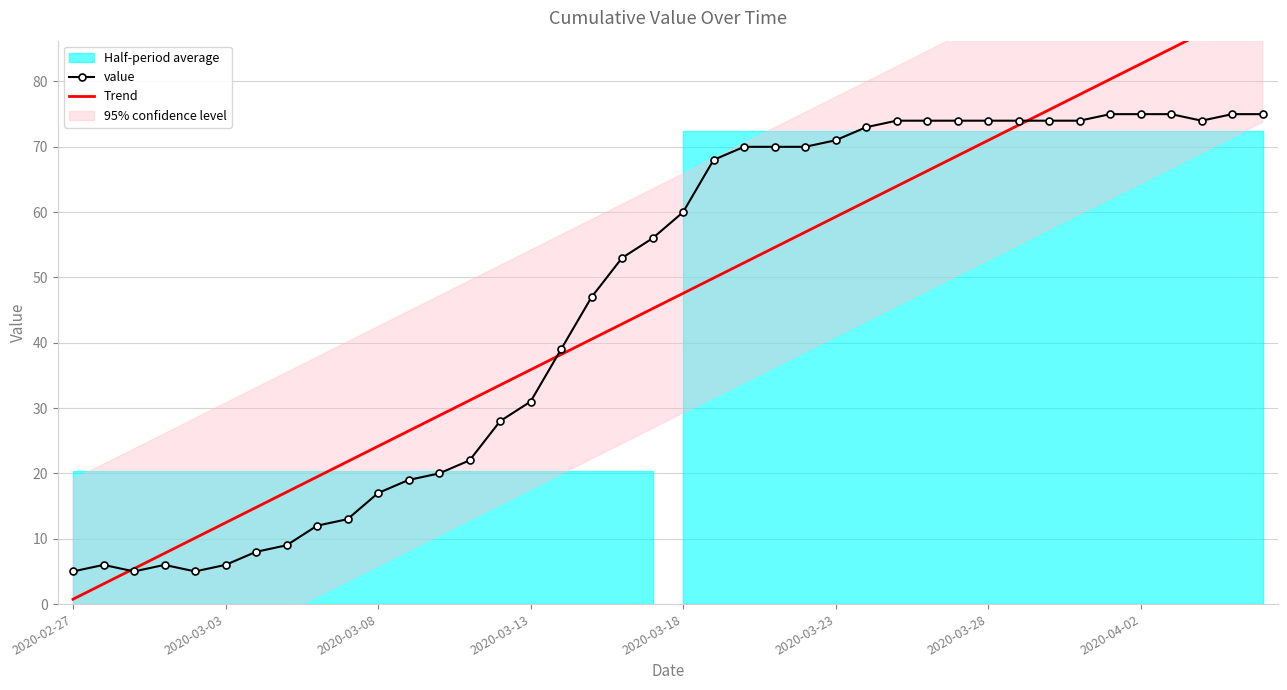

The value of Trend at 39 is 92.1. True or false?

True